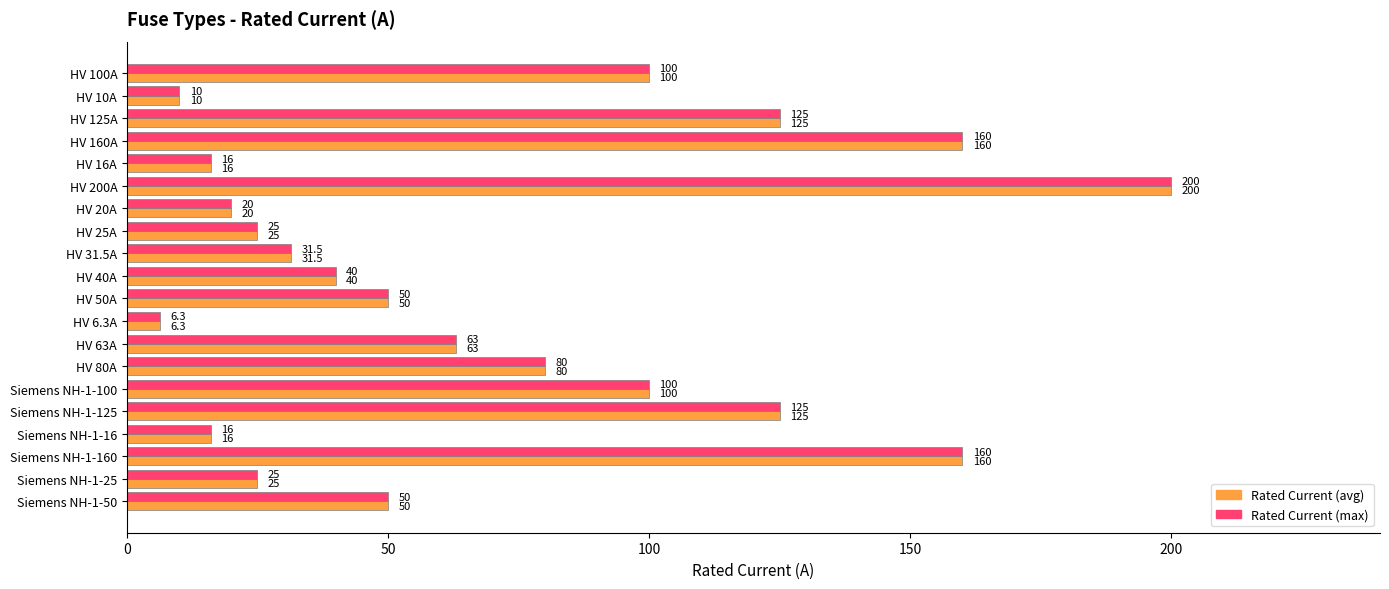

What is the total value across all series at HV 200A?

400.0